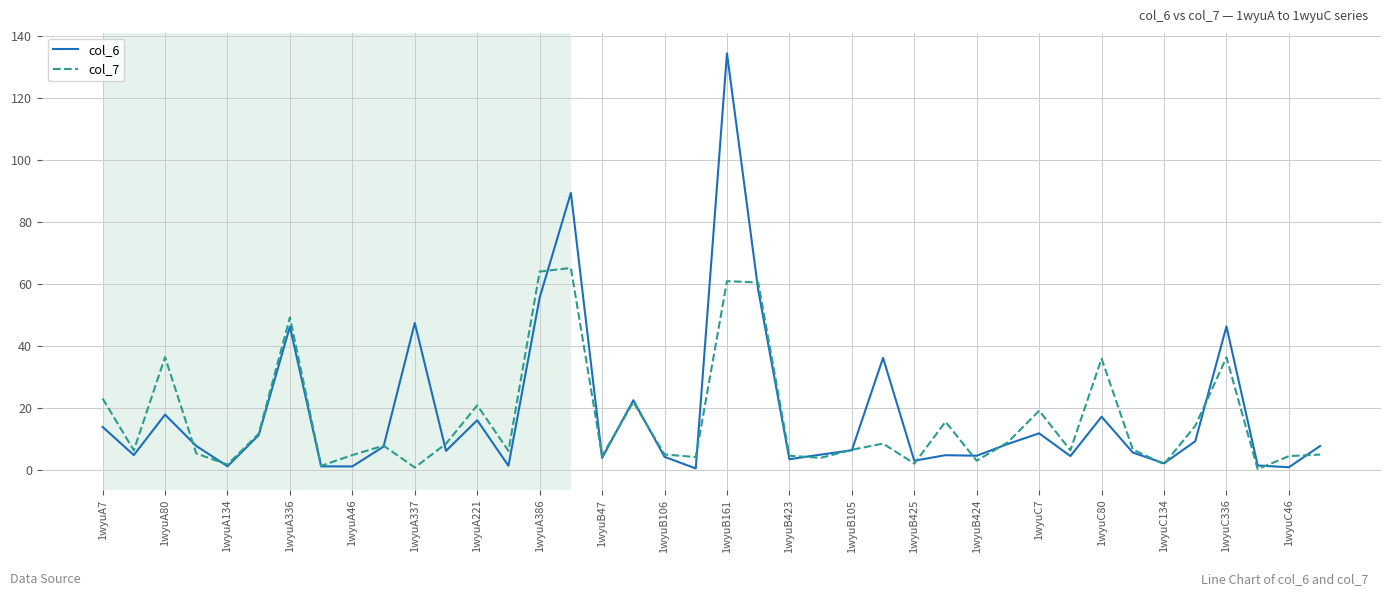

Which series has the widest spread of values?

col_6